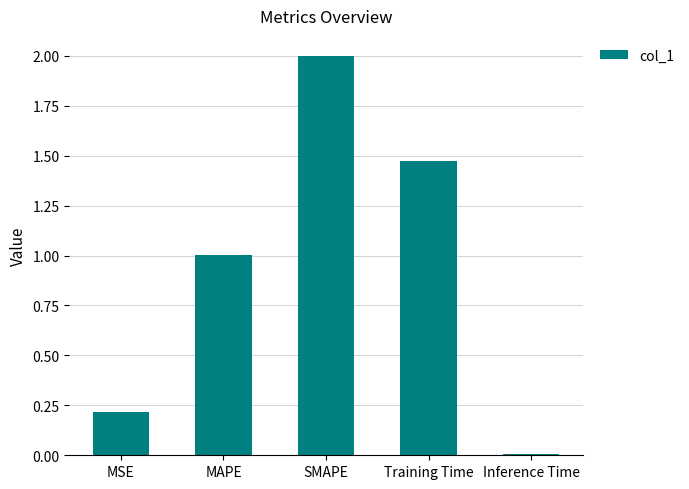

How many bars are there in total?

5